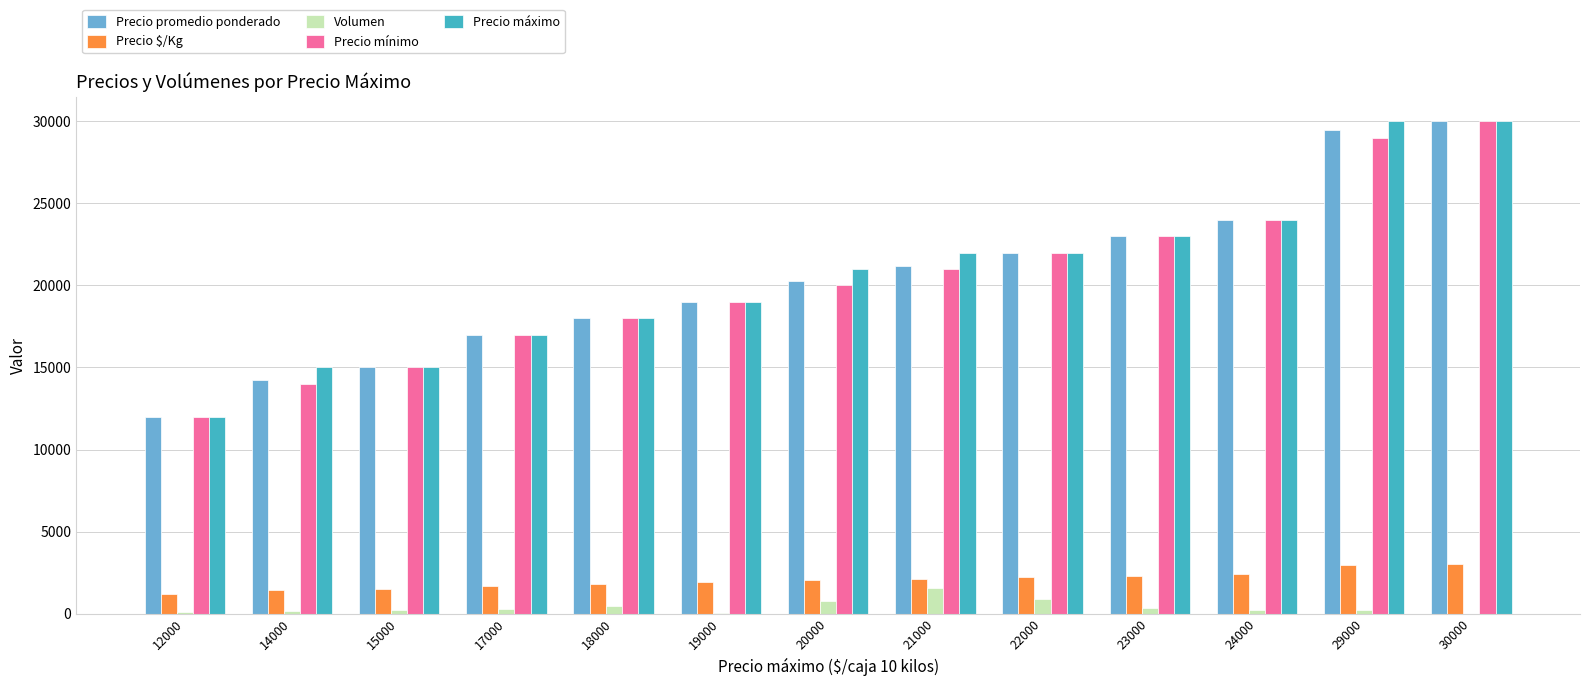

The value of Precio $/Kg at 21000 is 2120. True or false?

True